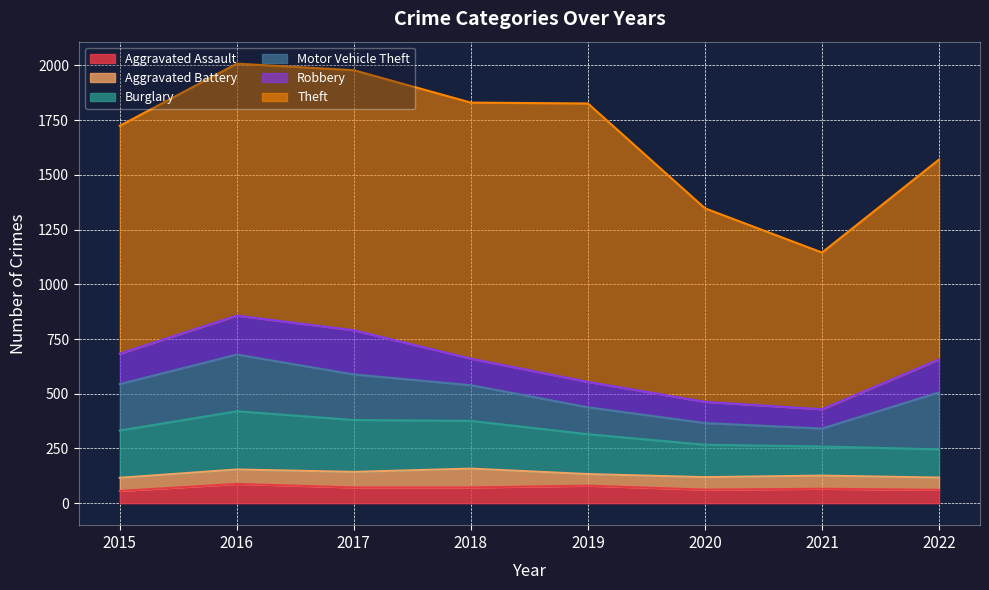

Between 2022 and 2015, which is larger?

2022